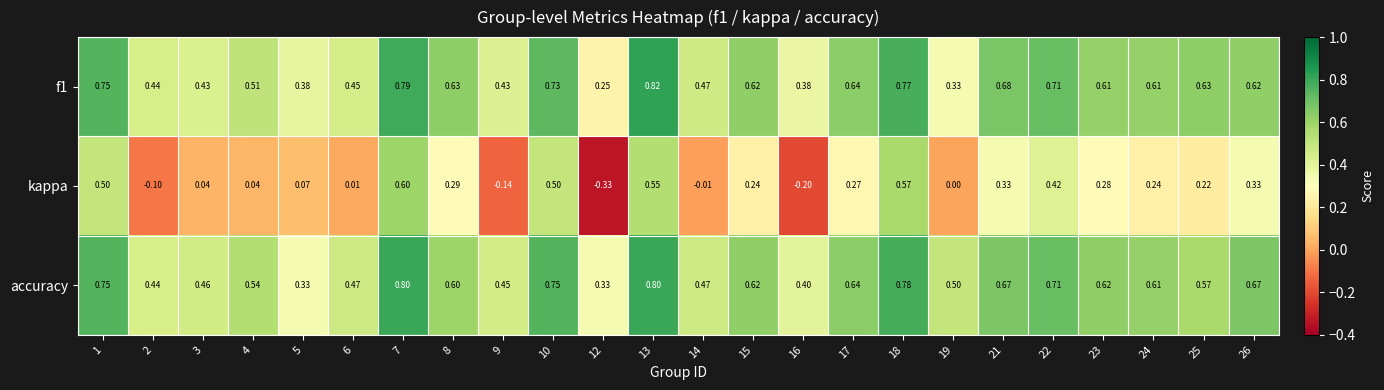

Count the number of categories in the chart.

24